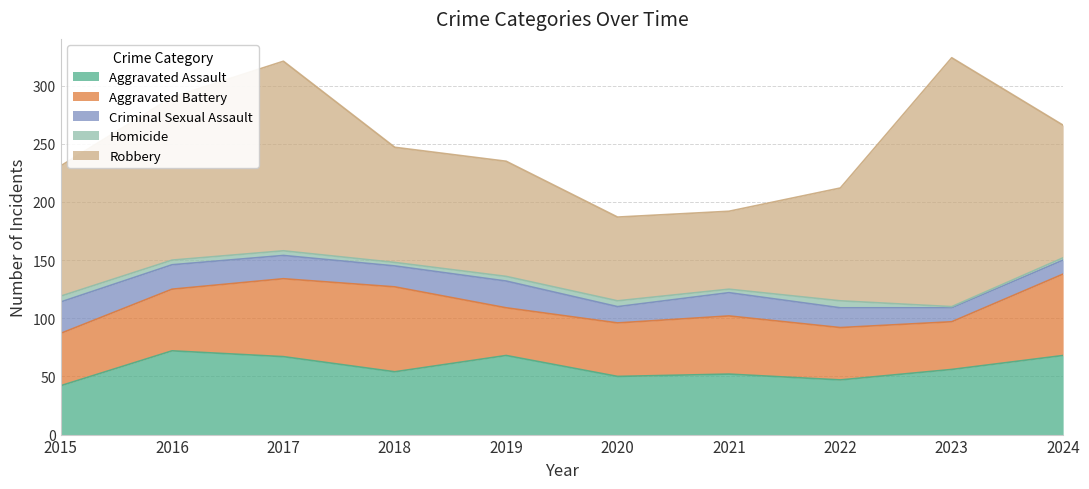

What is the sum of the Homicide values at 2024 and 2017?

6